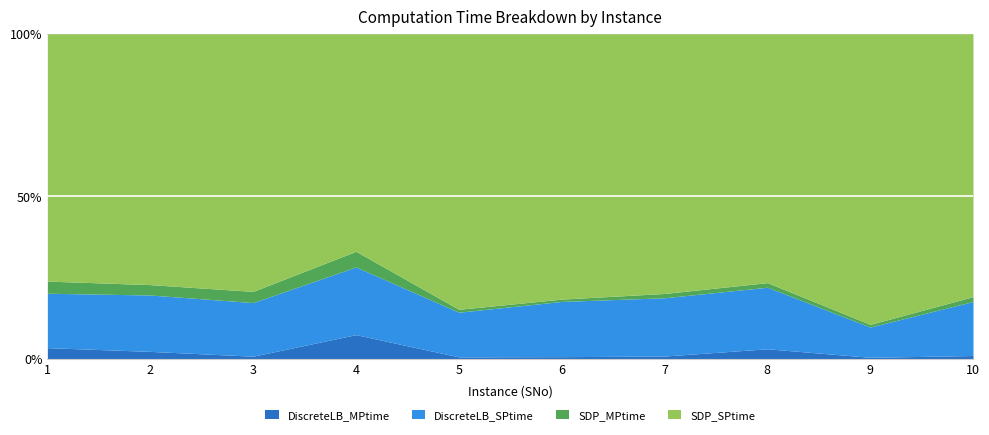

How many data points in SDP_SPtime are less than 4?

4